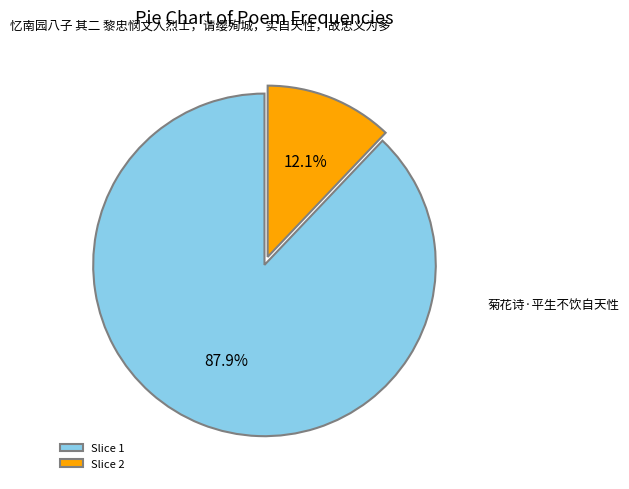

What percentage is NOT represented by Slice 1?

12.1%